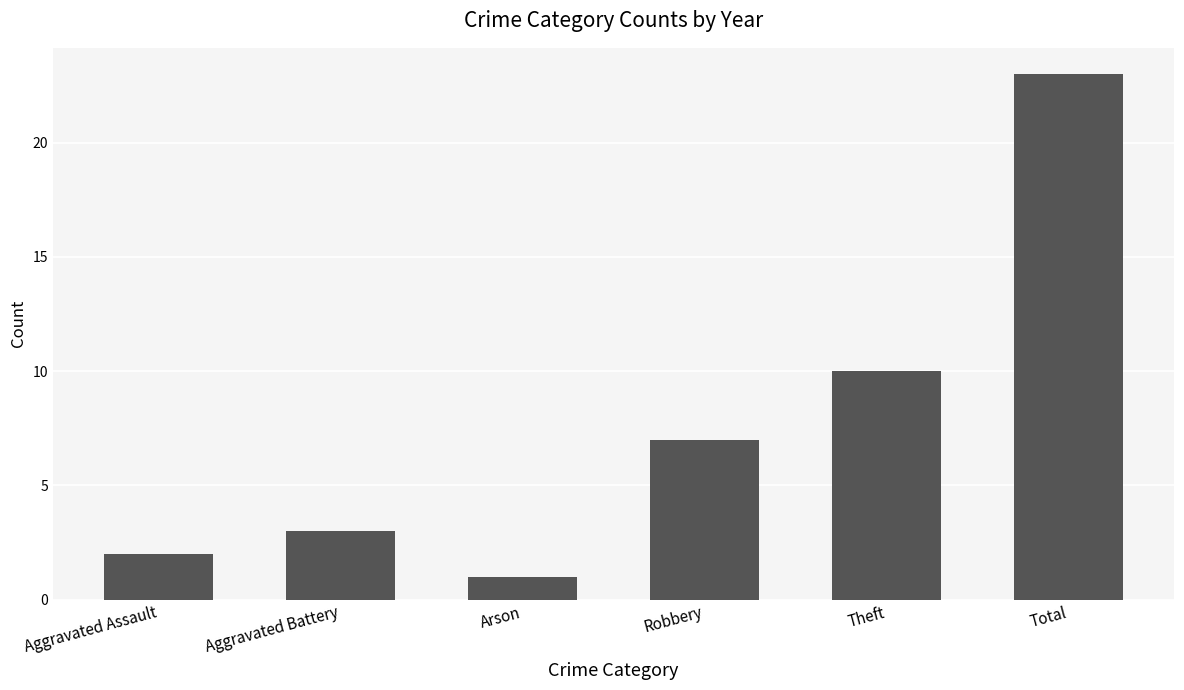

Reading left to right, list all the values displayed in this chart.

2	3	1	7	10	23